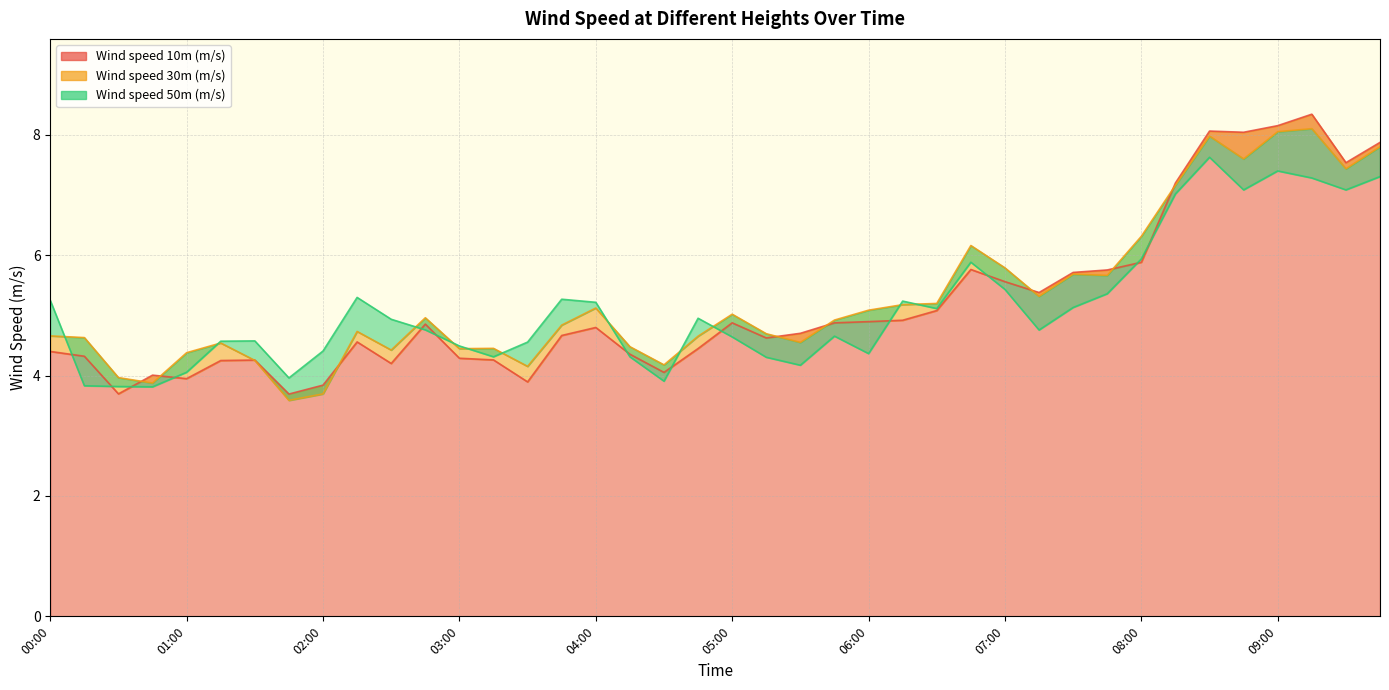

The value of Wind speed 50m (m/s) at 02:15 is 5.3. True or false?

True